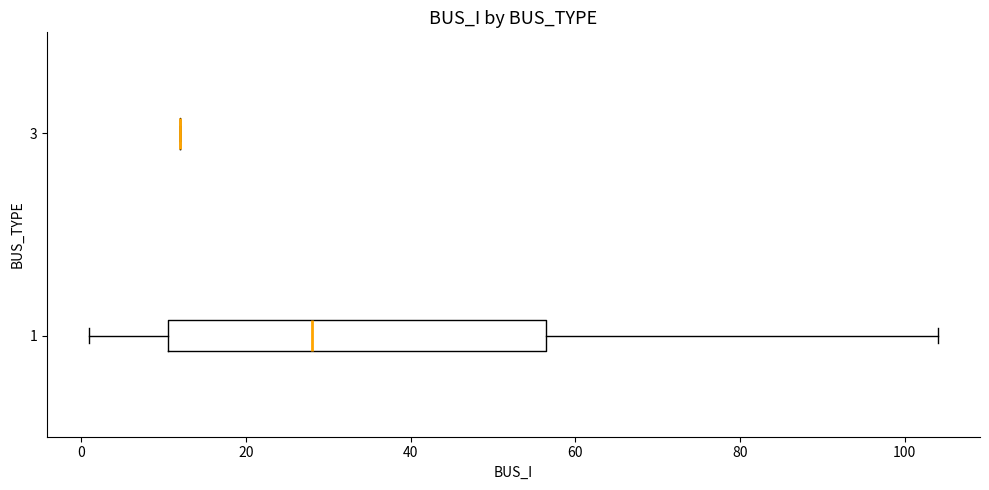

Which box is the widest, from its left edge to its right edge?

1